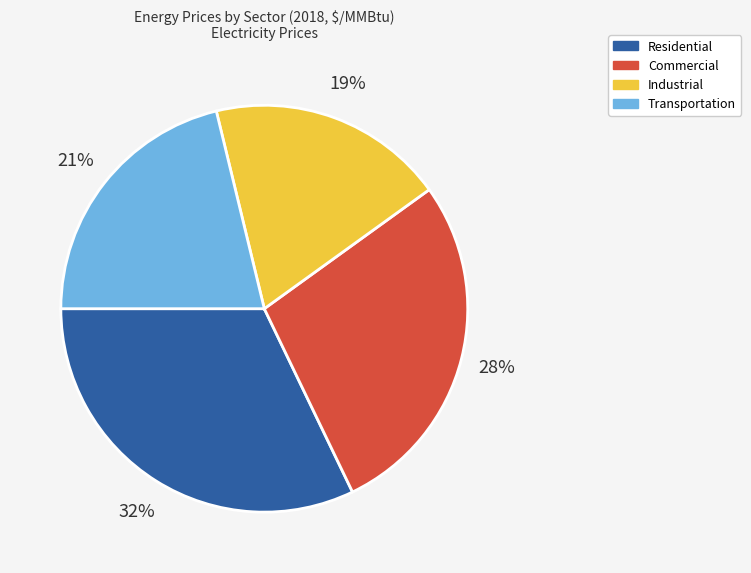

What is the ratio of the value at Residential to the value at Transportation?

1.5